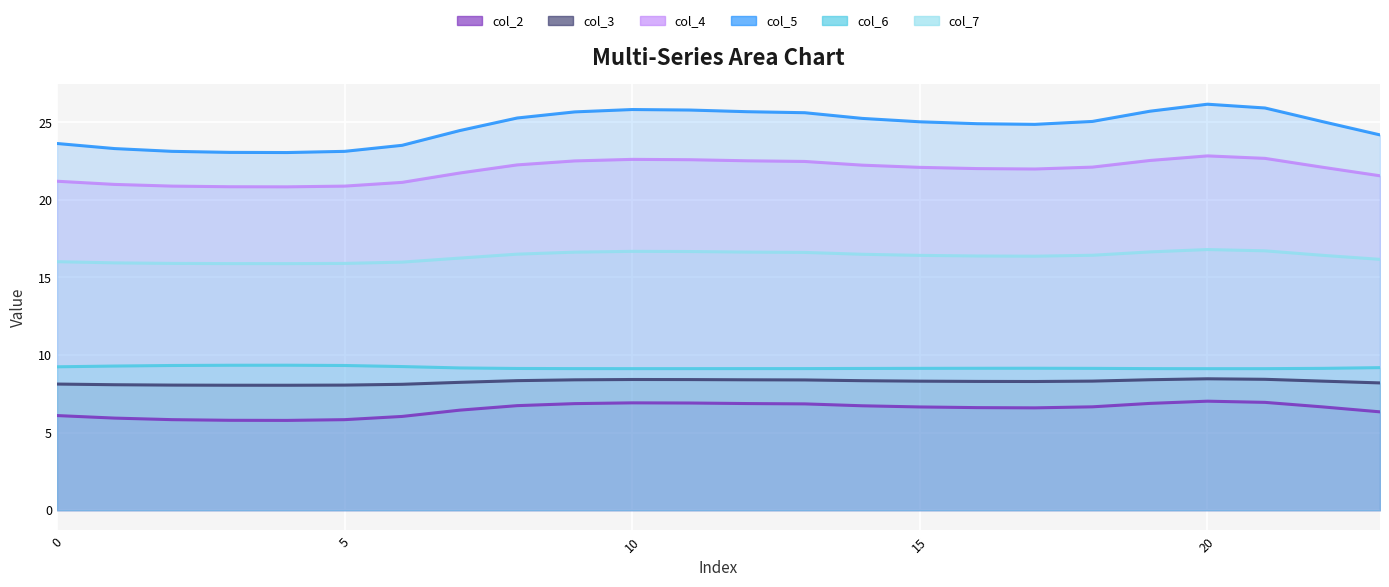

Reading left to right, extract all data points from this chart.

col_2: 6.1	5.9	5.8	5.8	5.8	5.8	6.0	6.4	6.7	6.9	6.9	6.9	6.9	6.9	6.7	6.7	6.6	6.6	6.7	6.9	7.0	7.0	6.7	6.3
col_3: 8.1	8.1	8.1	8.1	8.1	8.1	8.1	8.2	8.4	8.4	8.4	8.4	8.4	8.4	8.3	8.3	8.3	8.3	8.3	8.4	8.5	8.4	8.3	8.2
col_4: 21.2	21.0	20.9	20.8	20.8	20.9	21.1	21.7	22.3	22.5	22.6	22.6	22.5	22.5	22.2	22.1	22.0	22.0	22.1	22.5	22.8	22.7	22.1	21.6
col_5: 23.6	23.3	23.1	23.1	23.1	23.1	23.5	24.5	25.3	25.7	25.8	25.8	25.7	25.6	25.3	25.0	24.9	24.9	25.1	25.7	26.2	25.9	25.0	24.2
col_6: 9.2	9.3	9.3	9.3	9.3	9.3	9.3	9.2	9.1	9.1	9.1	9.1	9.1	9.1	9.1	9.1	9.1	9.1	9.1	9.1	9.1	9.1	9.1	9.2
col_7: 16.0	15.9	15.9	15.9	15.9	15.9	16.0	16.2	16.5	16.6	16.7	16.7	16.6	16.6	16.5	16.4	16.4	16.4	16.4	16.6	16.8	16.7	16.4	16.2